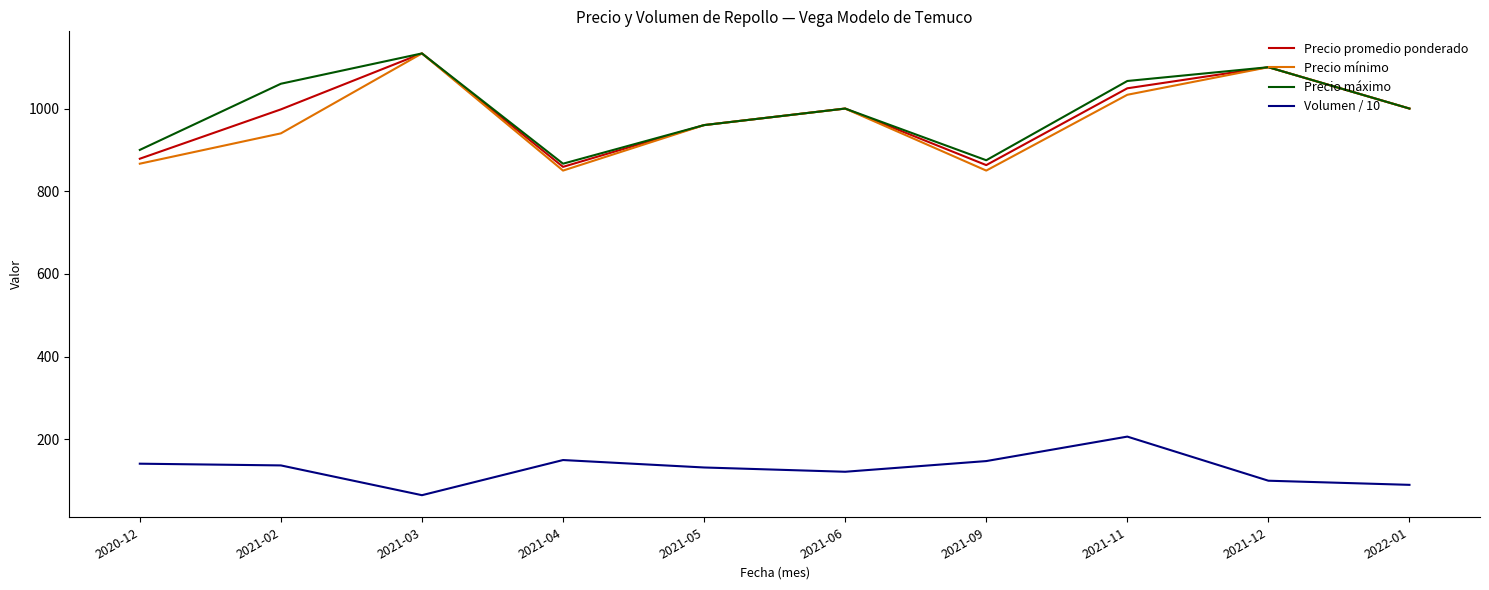

What is the difference between the Volumen / 10 values at 2021-11 and 2021-05?

74.7